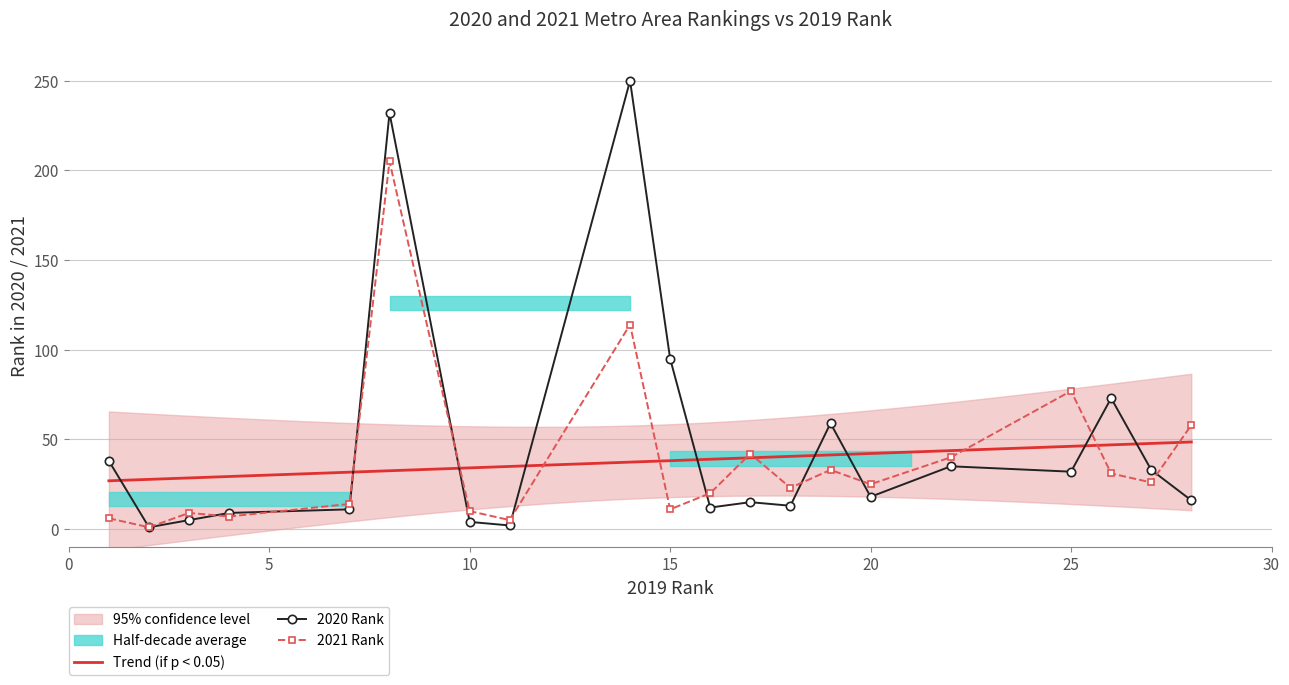

List the labels in order of 2020Rank value, smallest first.

2, 11, 10, 3, 4, 7, 16, 18, 17, 28, 20, 25, 27, 22, 1, 19, 26, 15, 8, 14